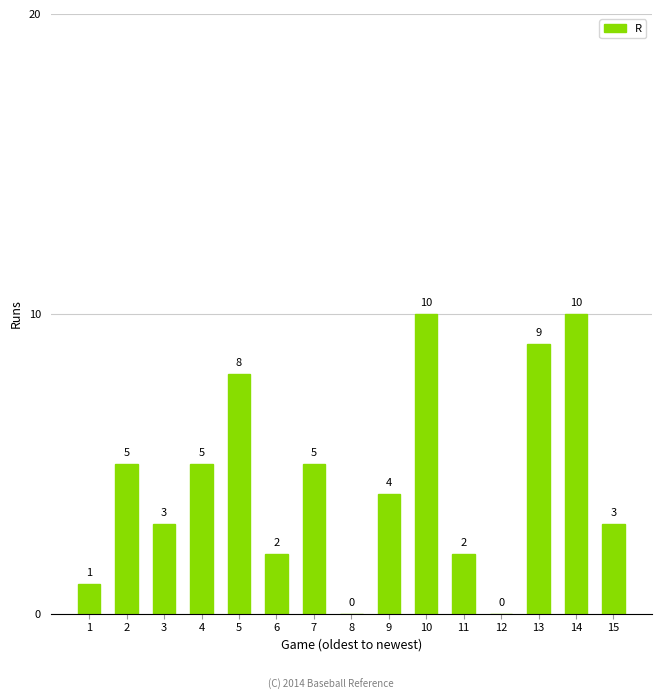

What is the greatest value displayed?

10